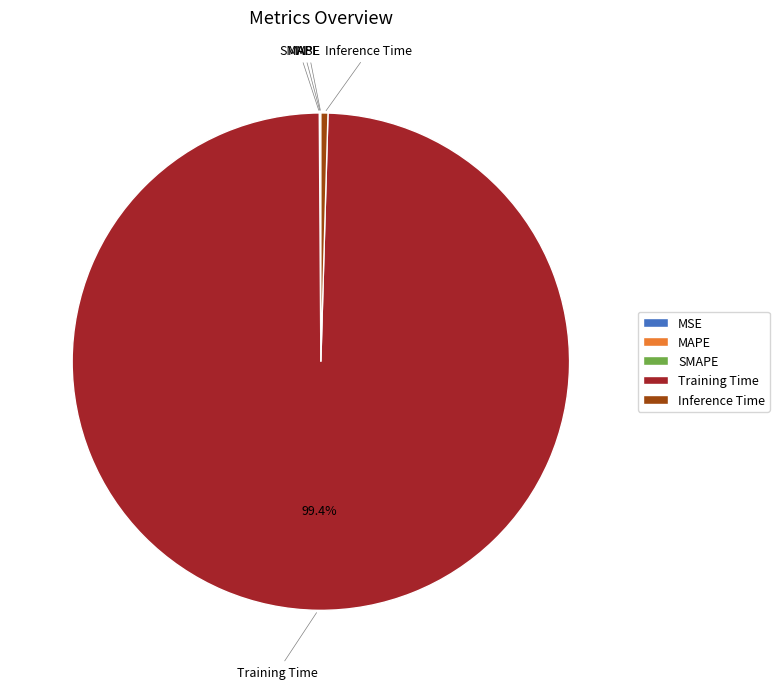

Does any single category account for the majority?

Yes